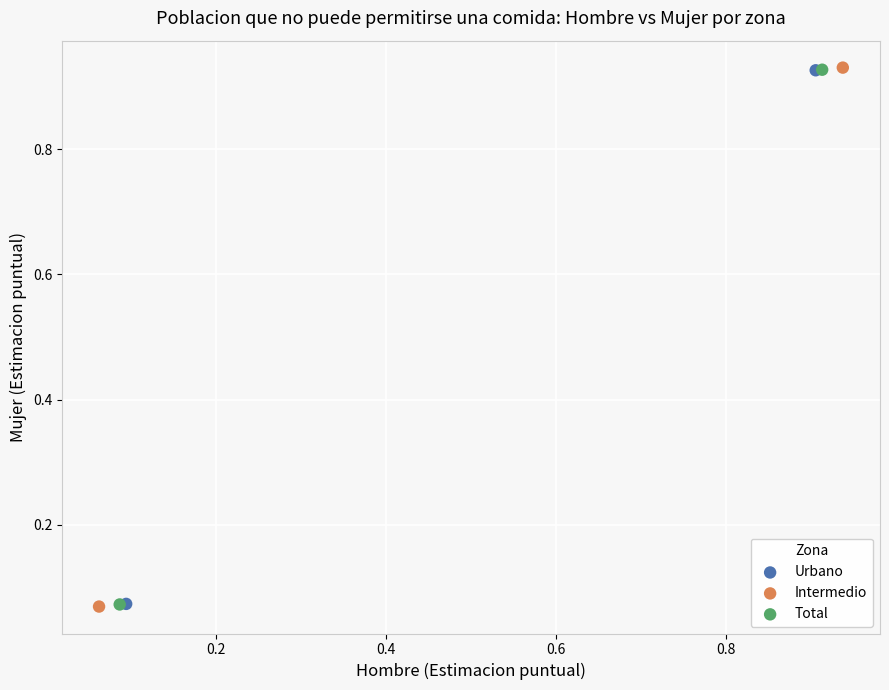

Which series has the widest spread of Y values?

Intermedio